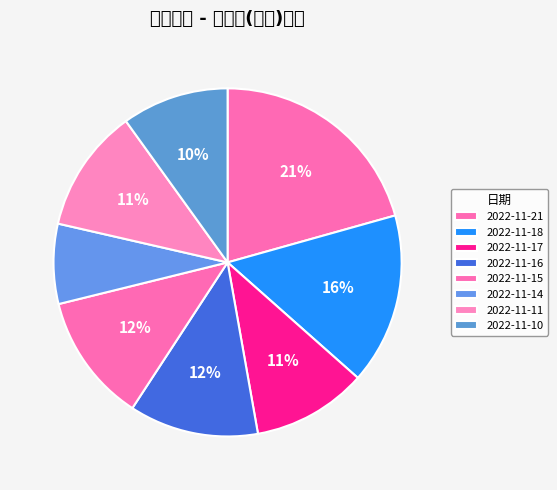

What percentage is the 2022-11-16 slice, to the nearest percent?

12%